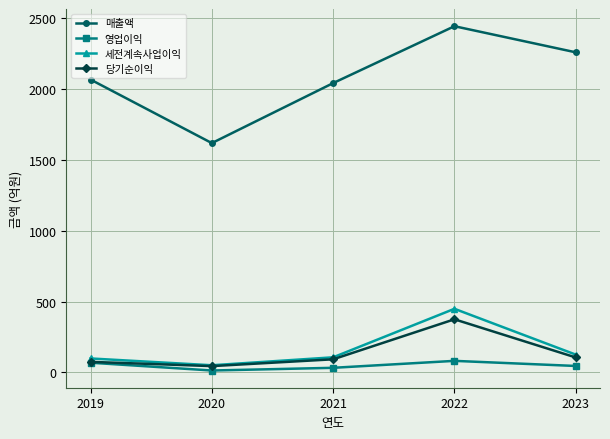

How many interior local peaks does the 세전계속사업이익 series have?

1